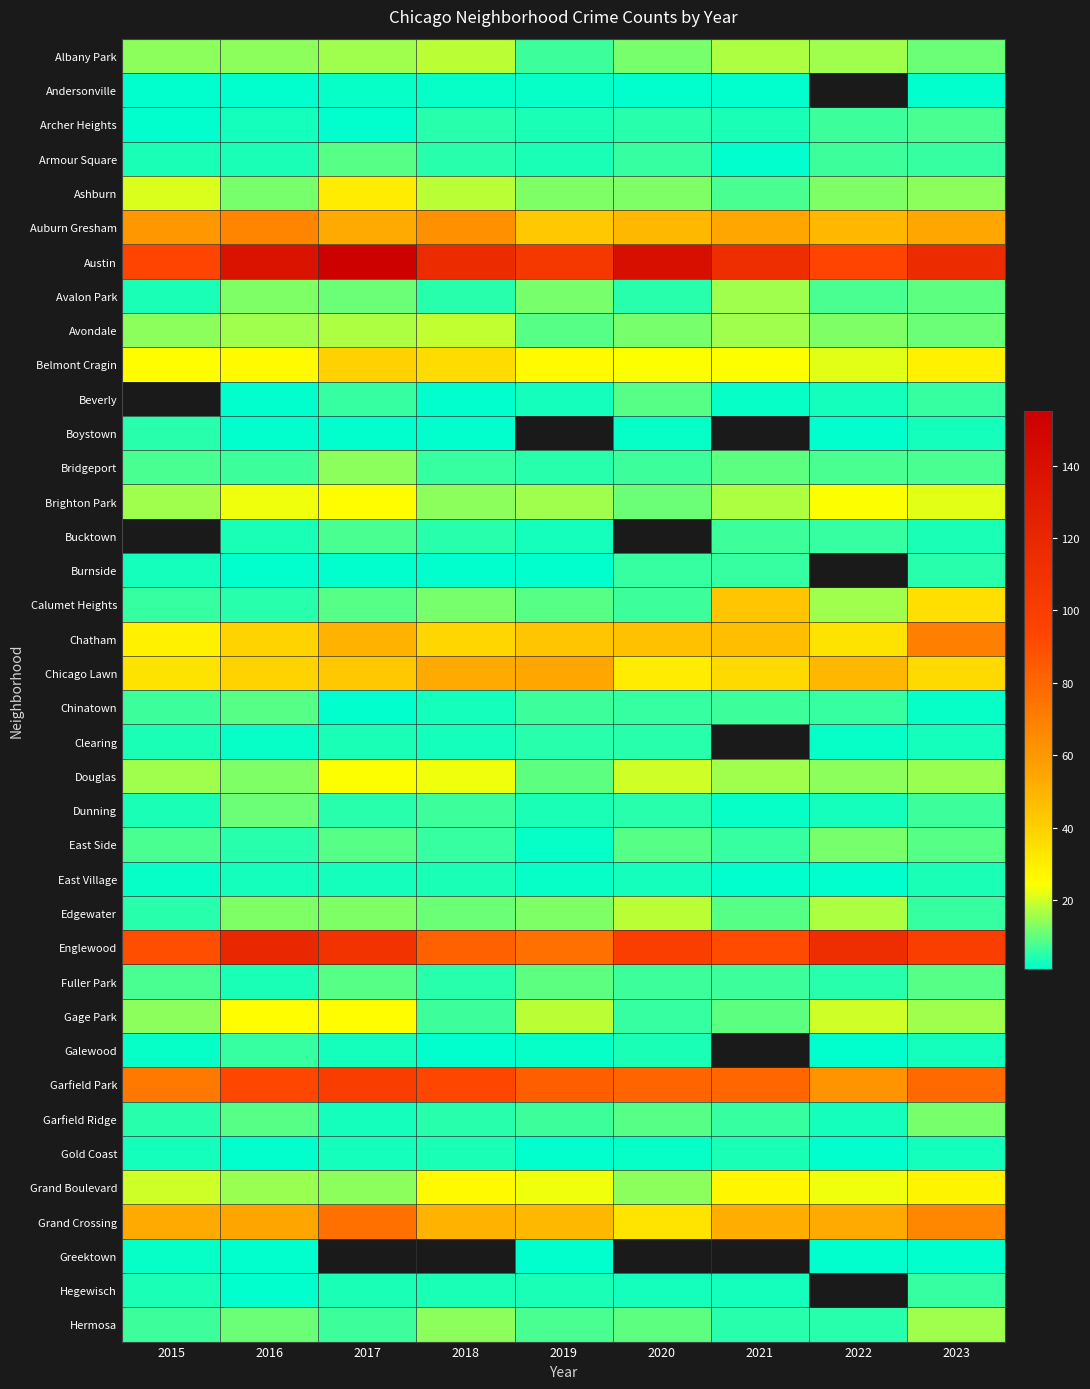

Is the value of Bucktown at 2023 greater than the value of Albany Park at 2020?

No